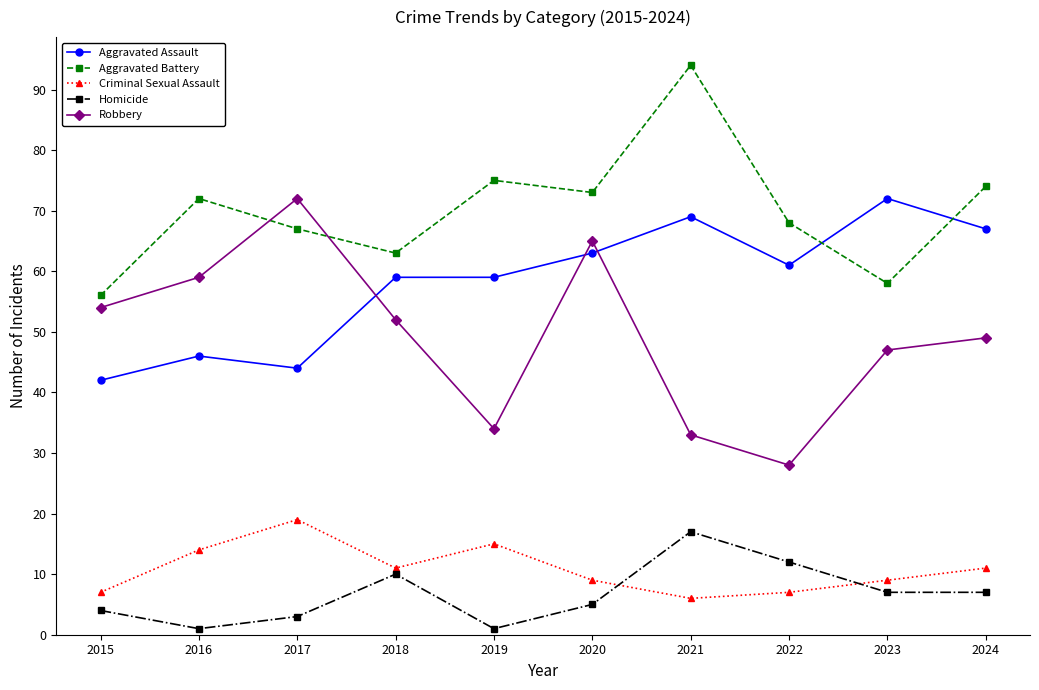

Reading left to right, extract all data points from this chart.

Aggravated Assault: 2015=42	2016=46	2017=44	2018=59	2019=59	2020=63	2021=69	2022=61	2023=72	2024=67
Aggravated Battery: 2015=56	2016=72	2017=67	2018=63	2019=75	2020=73	2021=94	2022=68	2023=58	2024=74
Criminal Sexual Assault: 2015=7	2016=14	2017=19	2018=11	2019=15	2020=9	2021=6	2022=7	2023=9	2024=11
Homicide: 2015=4	2016=1	2017=3	2018=10	2019=1	2020=5	2021=17	2022=12	2023=7	2024=7
Robbery: 2015=54	2016=59	2017=72	2018=52	2019=34	2020=65	2021=33	2022=28	2023=47	2024=49